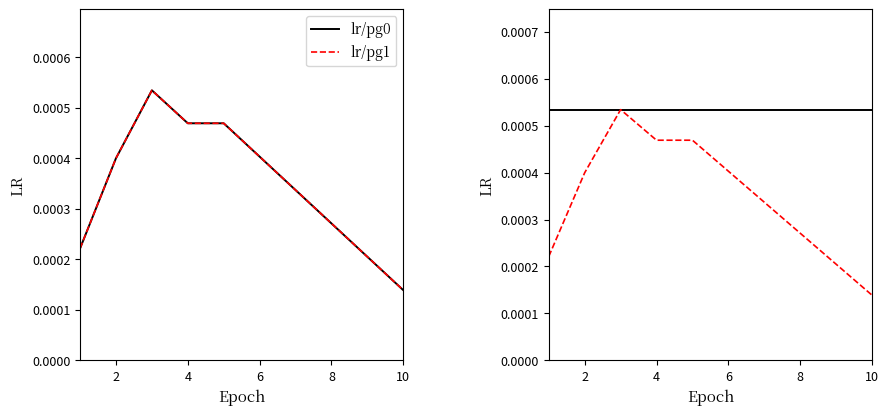

What is the label of the 9th point from the left?

8